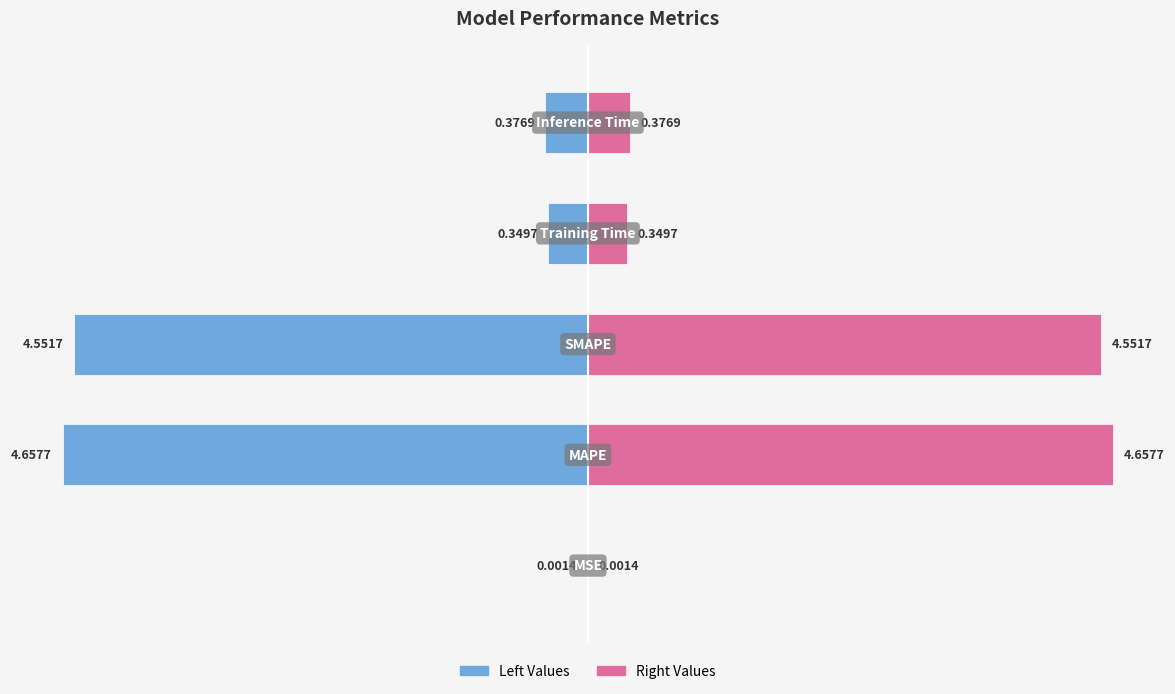

Are the bars horizontal?

Yes